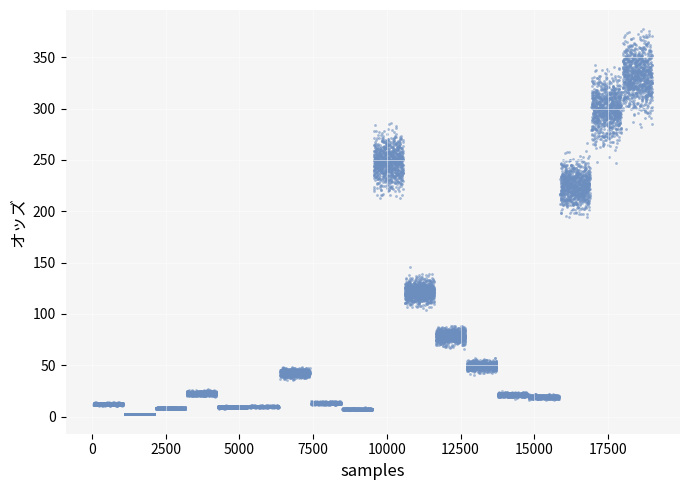

What is the range of X values (max minus min)?

4164.0